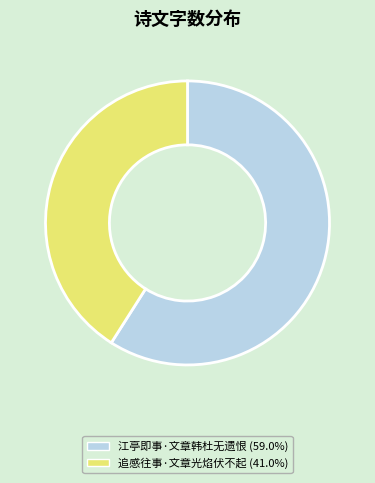

Between 追感往事·文章光焰伏不起 and 江亭即事·文章韩杜无遗恨, which is larger?

江亭即事·文章韩杜无遗恨